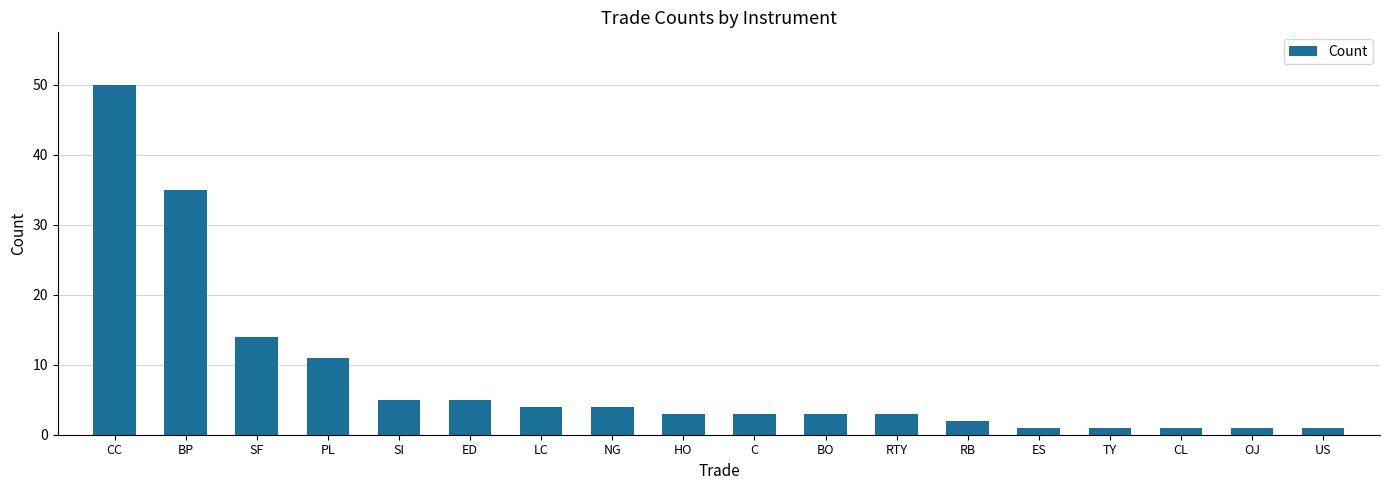

What is the value of the 15th bar from the left?

1